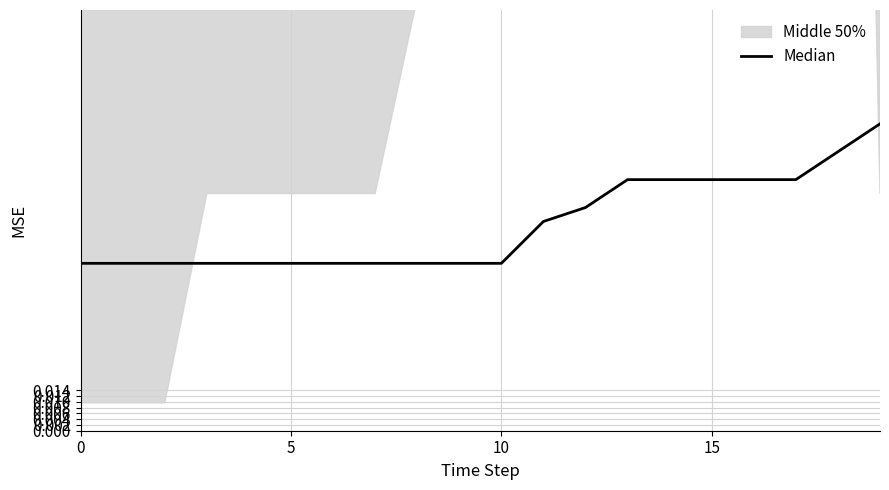

What is the average value?

0.1